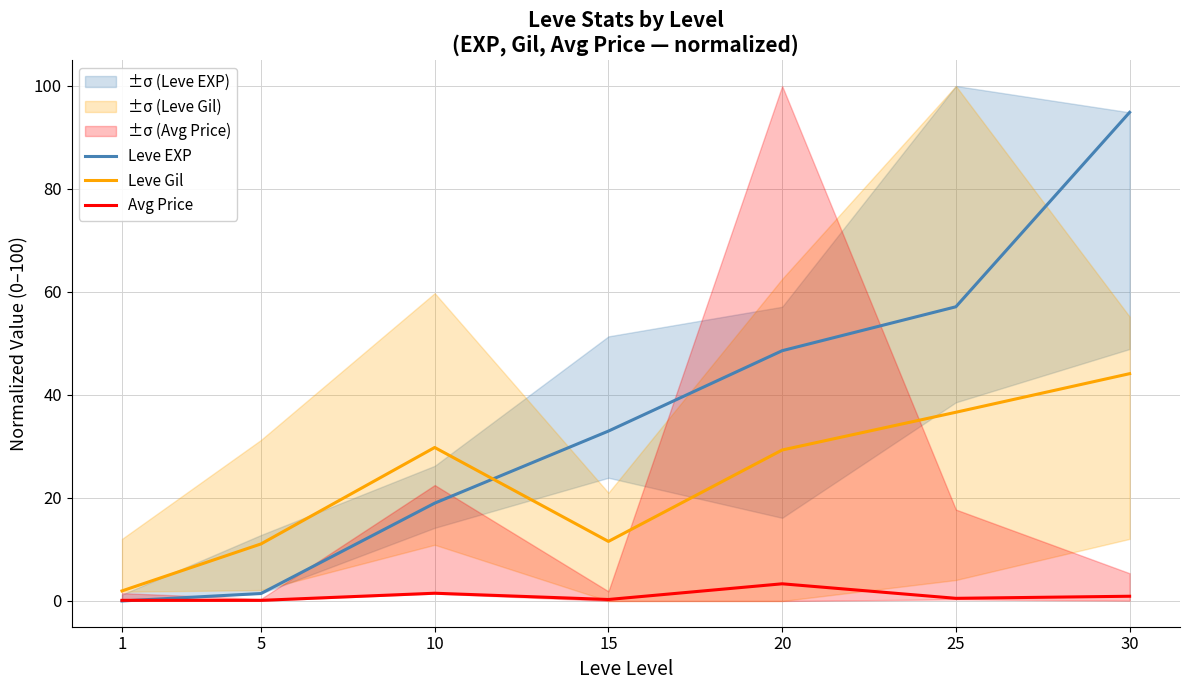

What are all the series names shown in the legend?

Leve EXP, Leve Gil, Avg Price